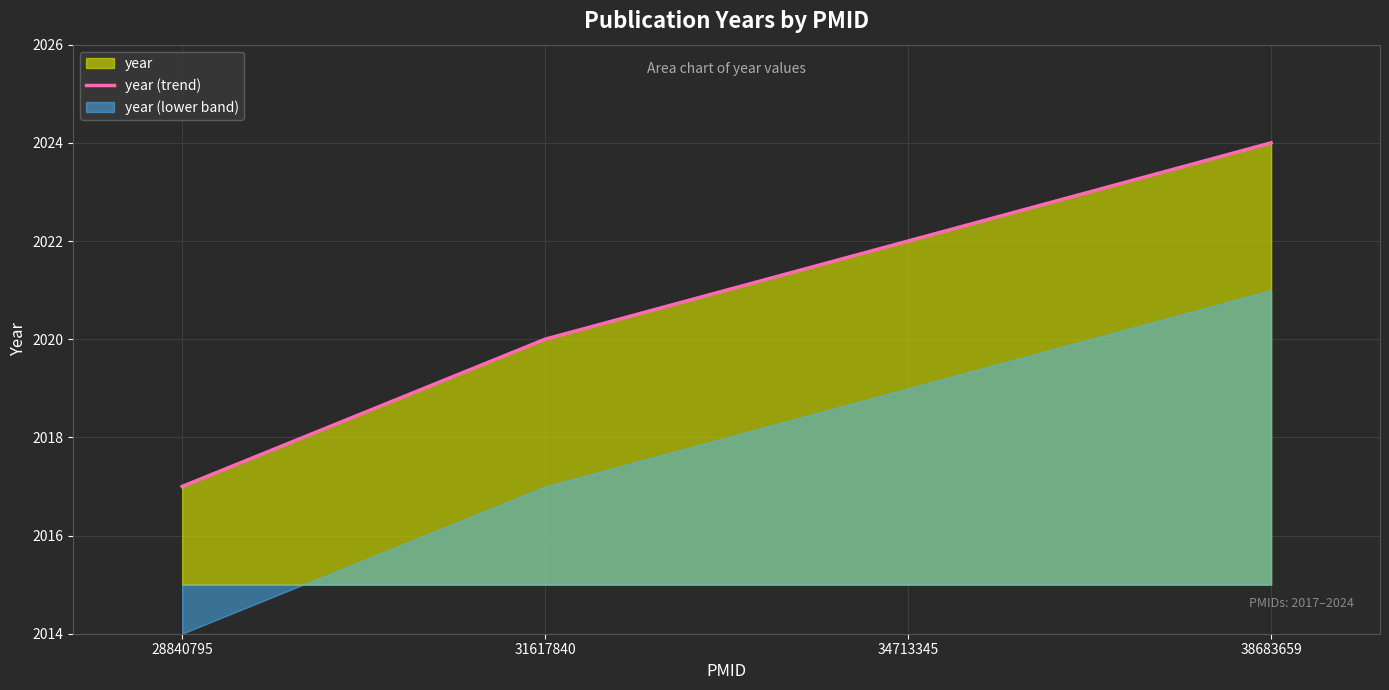

Which category has the lowest value in the year (trend) series?

28840795